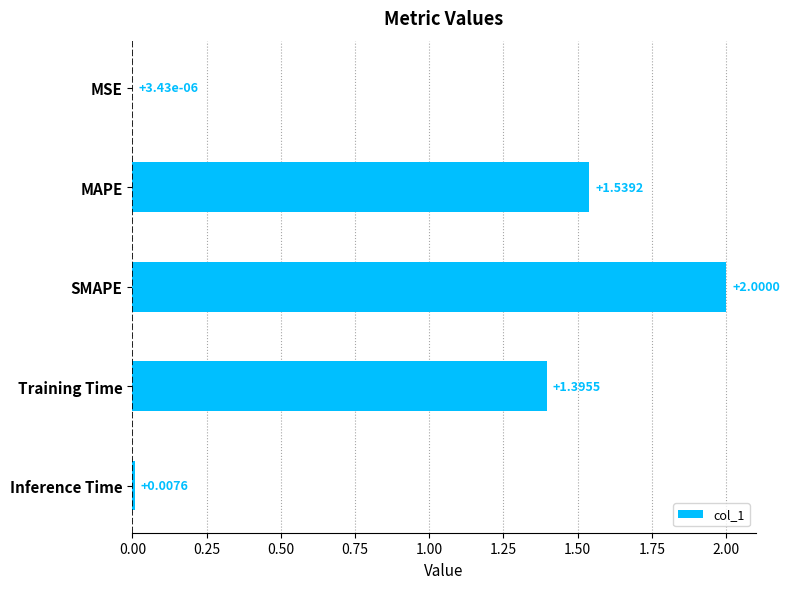

What is the sum of all values?

4.9